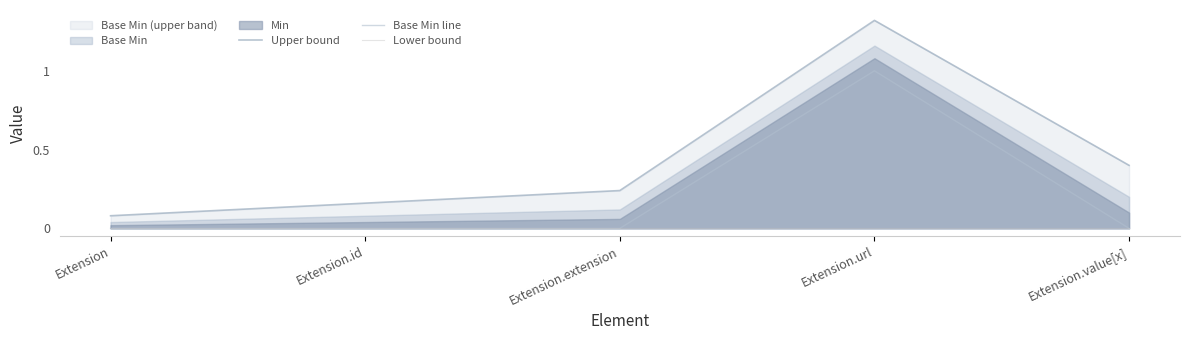

List the labels in order of Base Min line value, largest first.

Extension.url, Extension, Extension.id, Extension.extension, Extension.value[x]